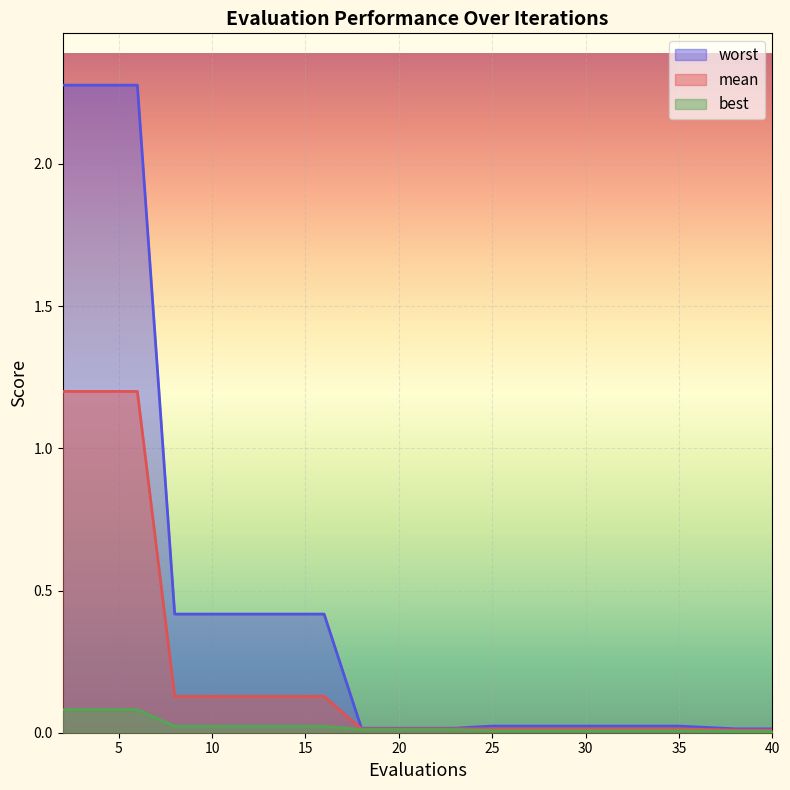

Between 18 and 25, which series saw the biggest shift?

worst